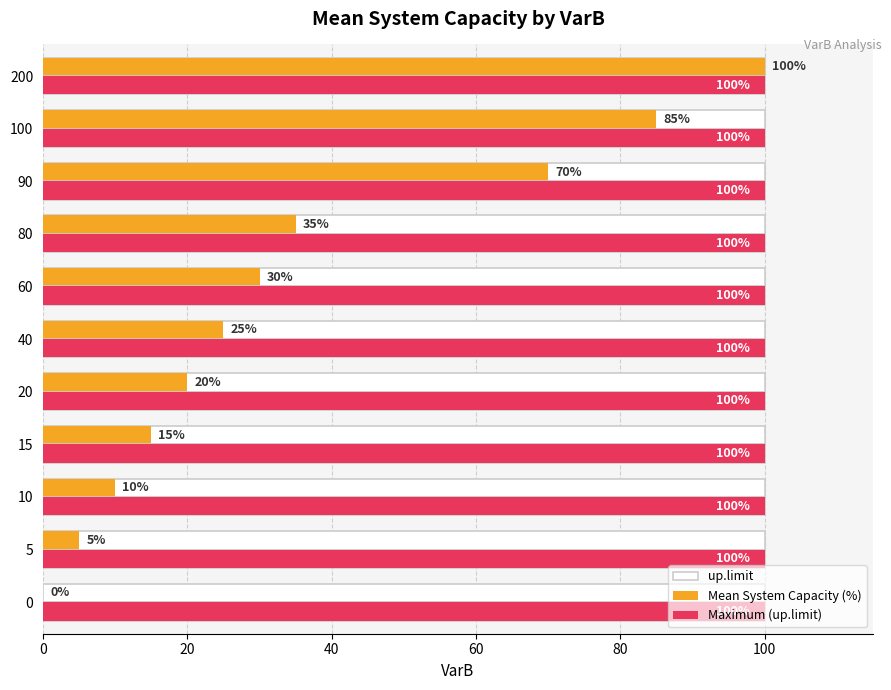

What is the greatest value displayed?

100.0